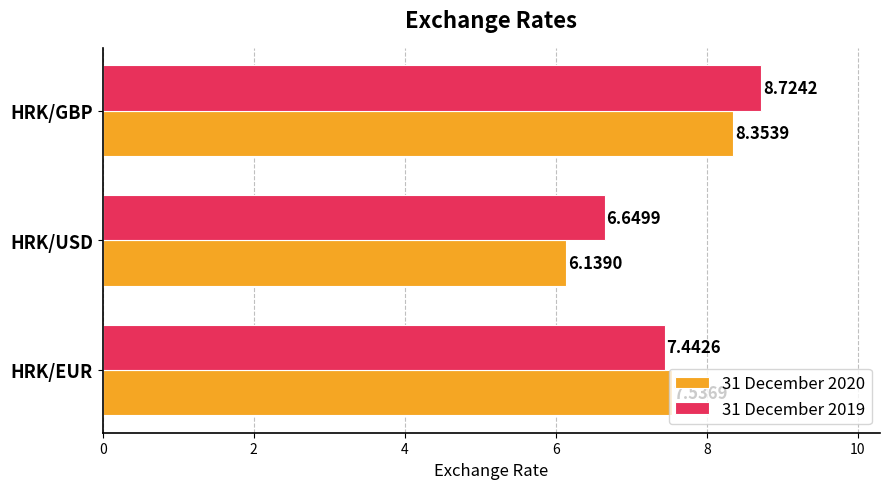

What is the average value of the 31 December 2019 series?

7.6